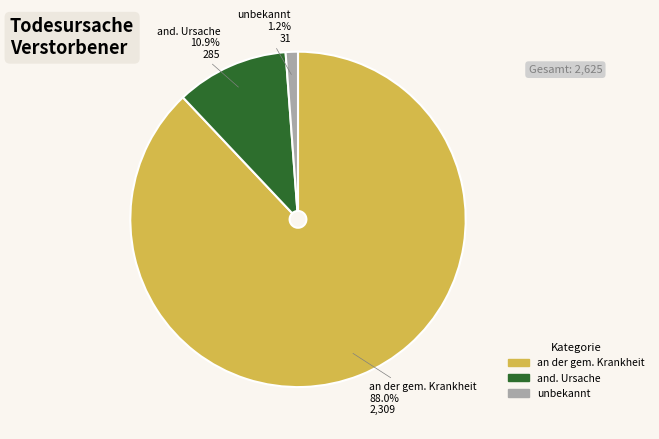

Is there any slice that represents more than half of the pie?

Yes